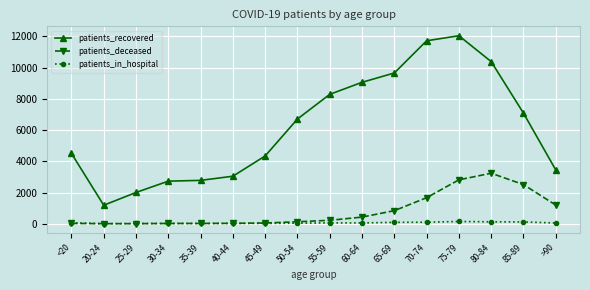

The value of patients_recovered at >90 is 6089. True or false?

False